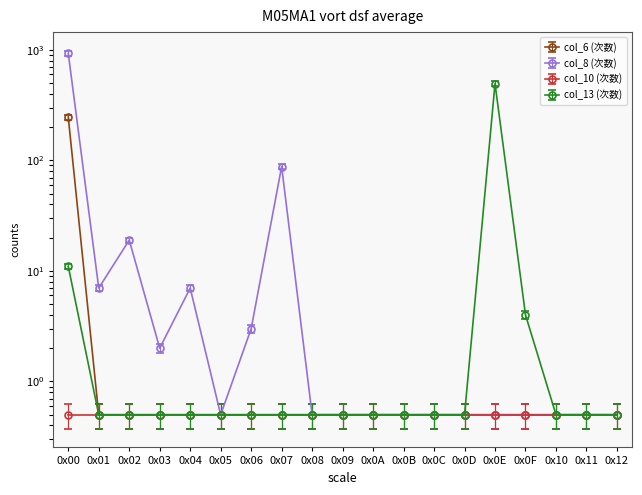

Is it true that col_8 (次数) equals 0.6 at 0x0C?

False